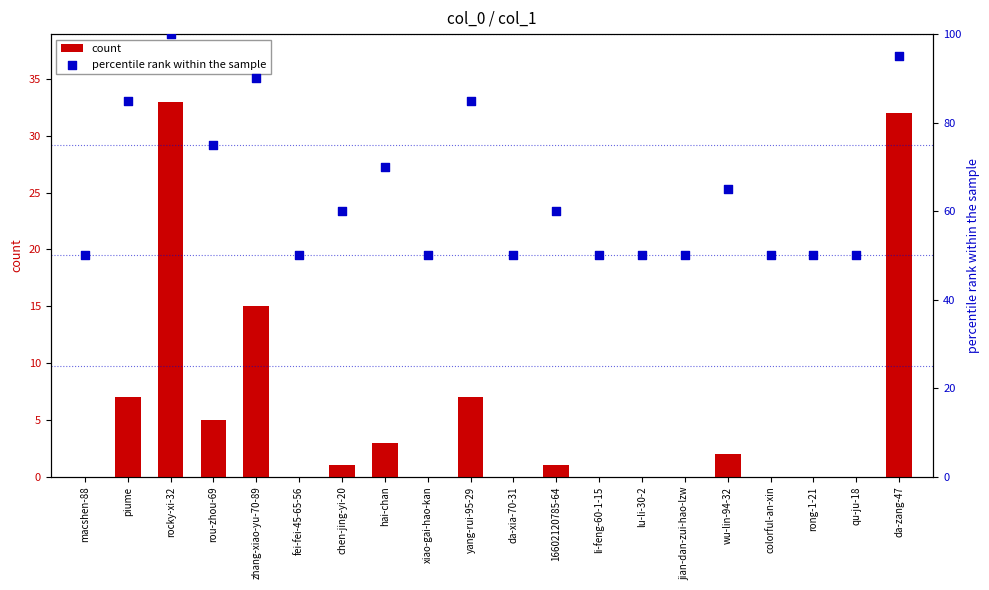

What are all the series names shown in the legend?

count, percentile rank within the sample